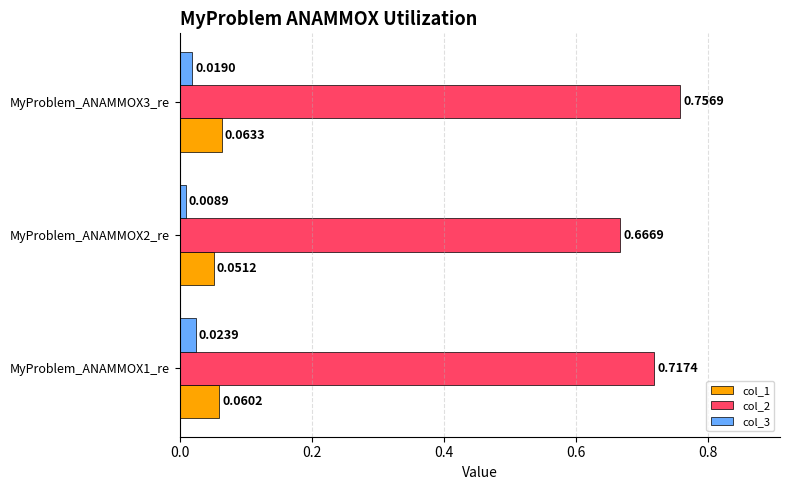

Which series has the largest range (max minus min)?

col_2